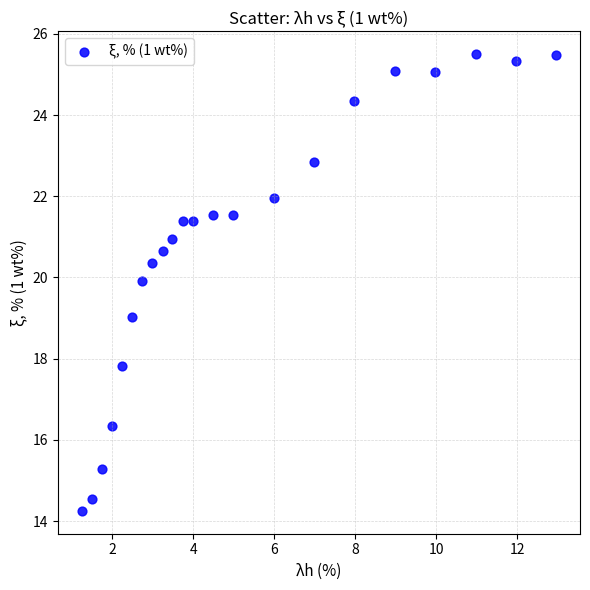

What is the range of X values (max minus min)?

11.7